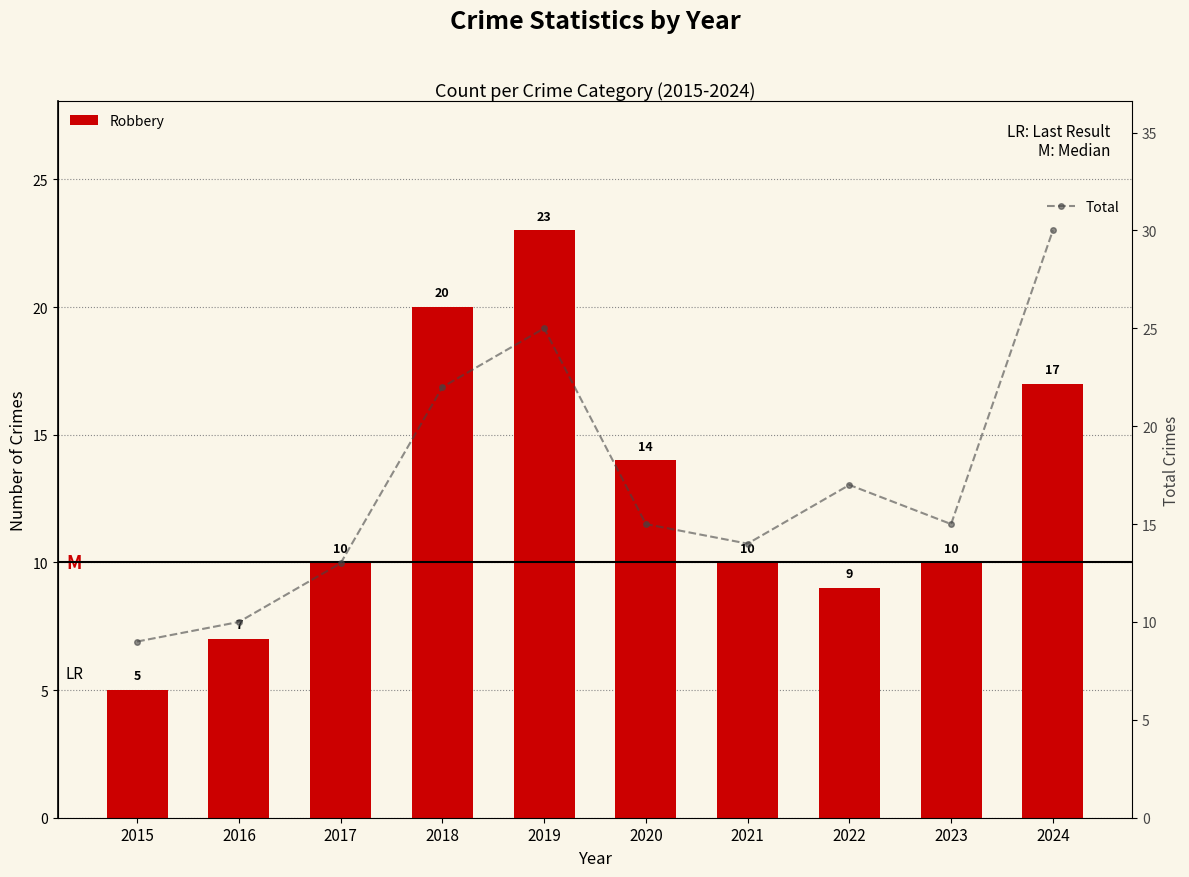

Between 2024 and 2018, which is larger?

2018